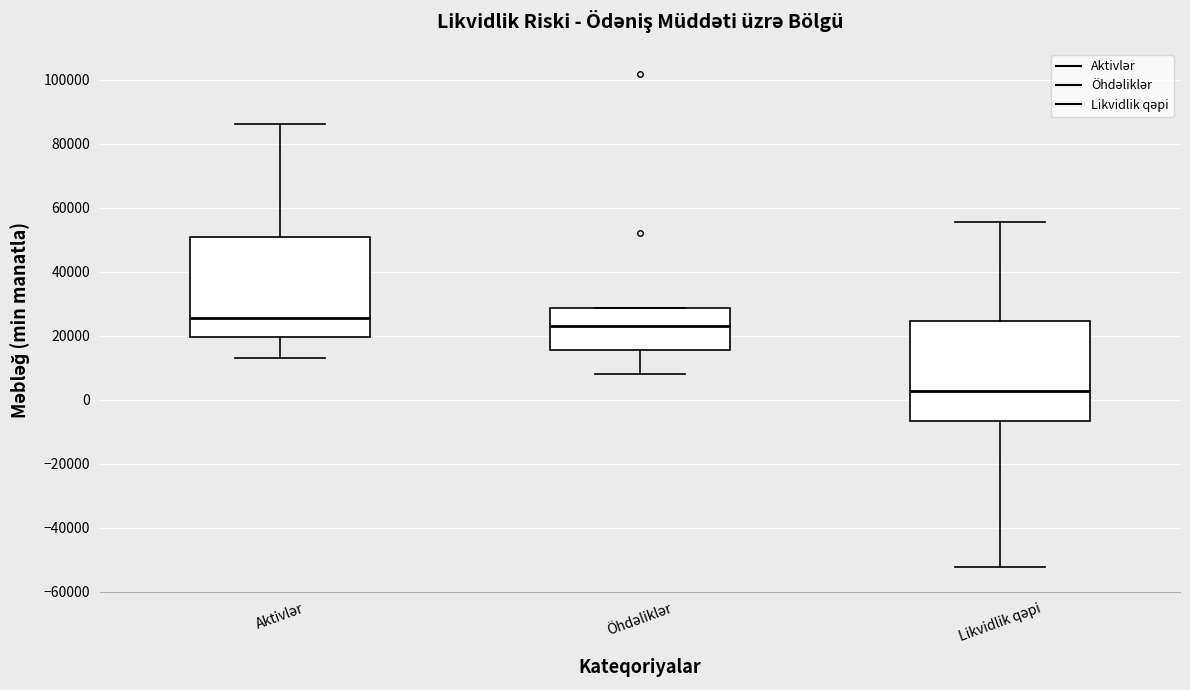

Reading left to right, transcribe this box plot: for each box, give where its median line is, the range the box spans, and where its two whiskers end, as read against the y-axis. The values are not printed on the chart, so give them approximately, as read against the axis.

Aktivlər: median 26000, box 20000 to 50000, whiskers 14000 to 86000
Öhdəliklər: median 24000, box 16000 to 28000, whiskers 8000 to 28000
Likvidlik qəpi: median 2000, box -6000 to 24000, whiskers -52000 to 56000